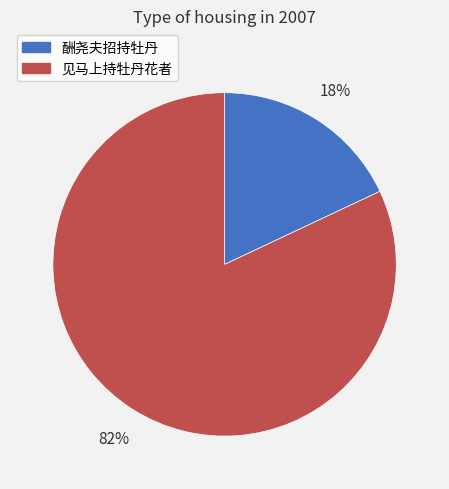

To the nearest percent, what portion does 酬尧夫招持牡丹 represent?

18%